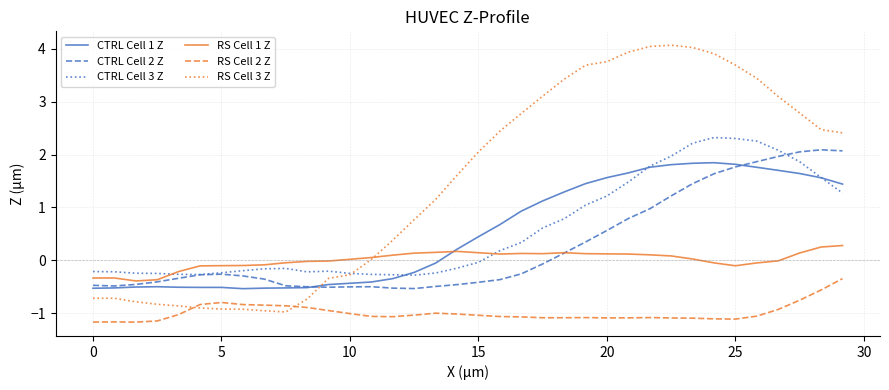

True or false: RS Cell 2 Z and CTRL Cell 2 Z intersect in this chart.

False